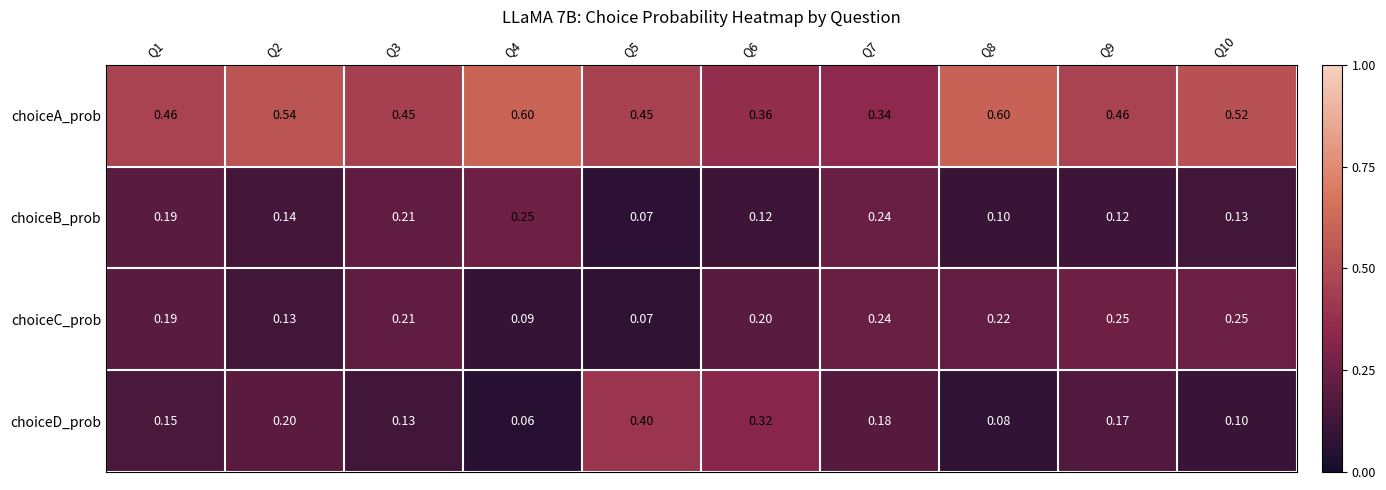

Which series has the largest total across all categories?

choiceA_prob